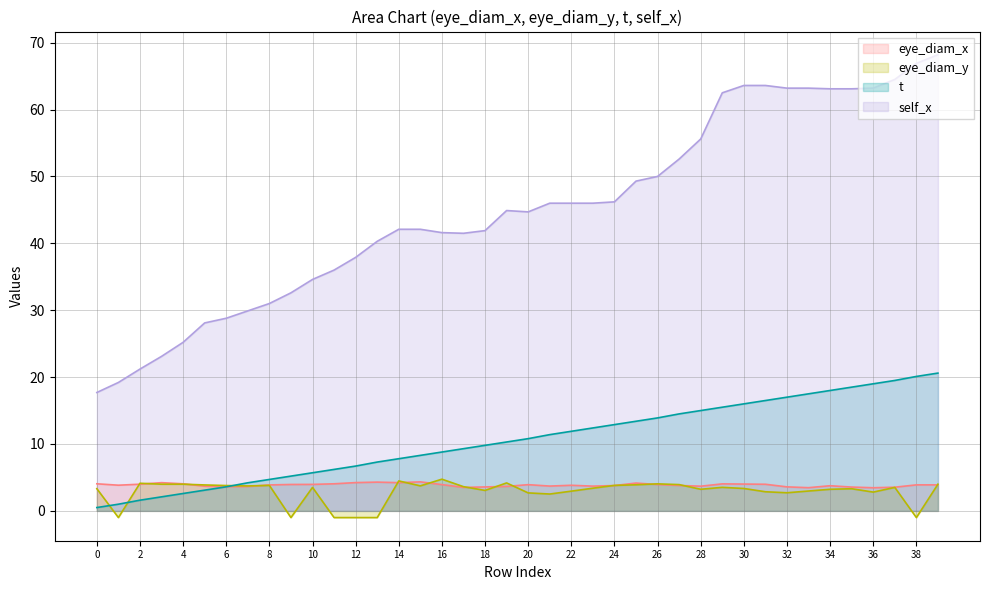

True or false: self_x and eye_diam_x cross at least once.

False